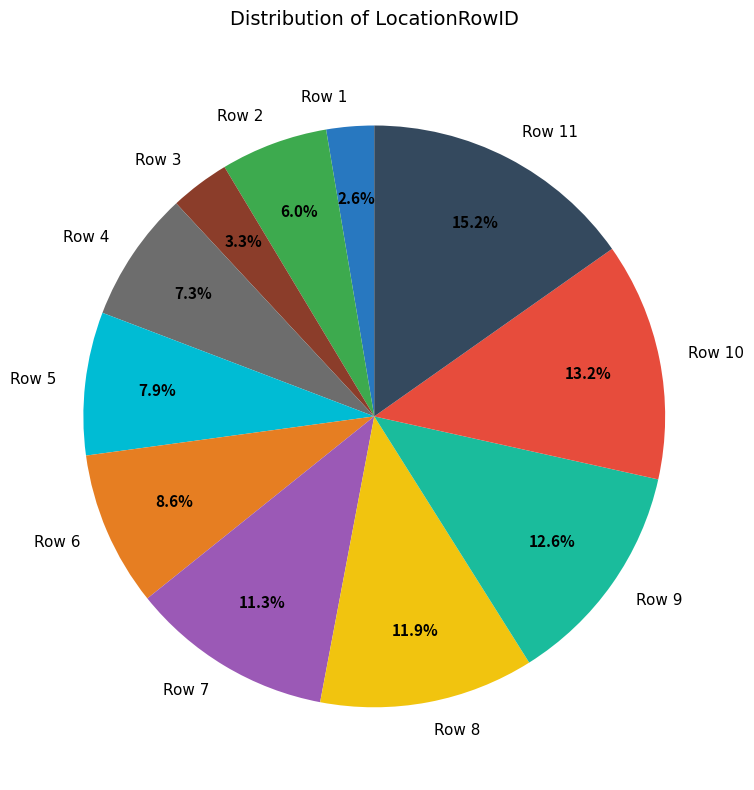

To the nearest percent, what is the average slice percentage?

9%